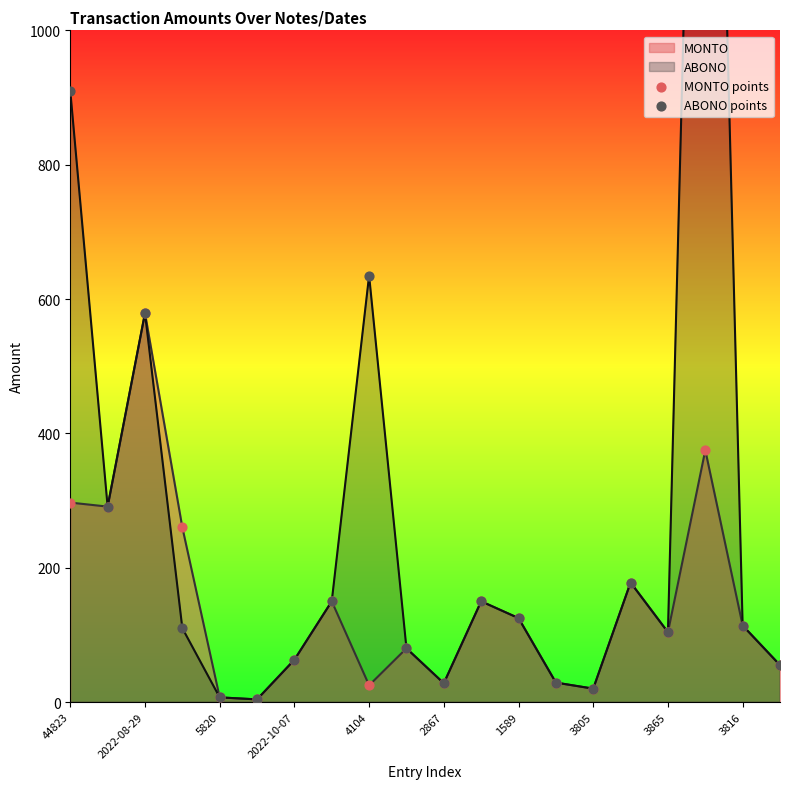

At which category is the sum across all series the highest?

17